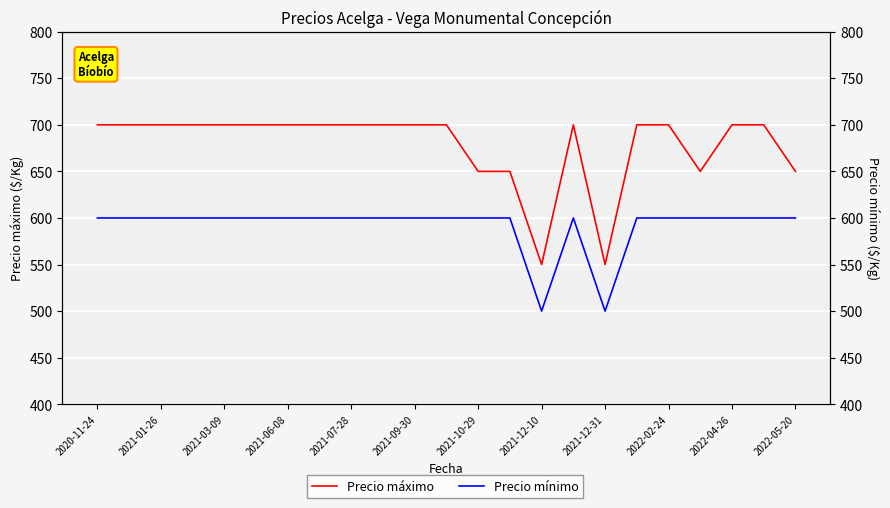

Which label corresponds to the largest value in the chart?

2020-11-24